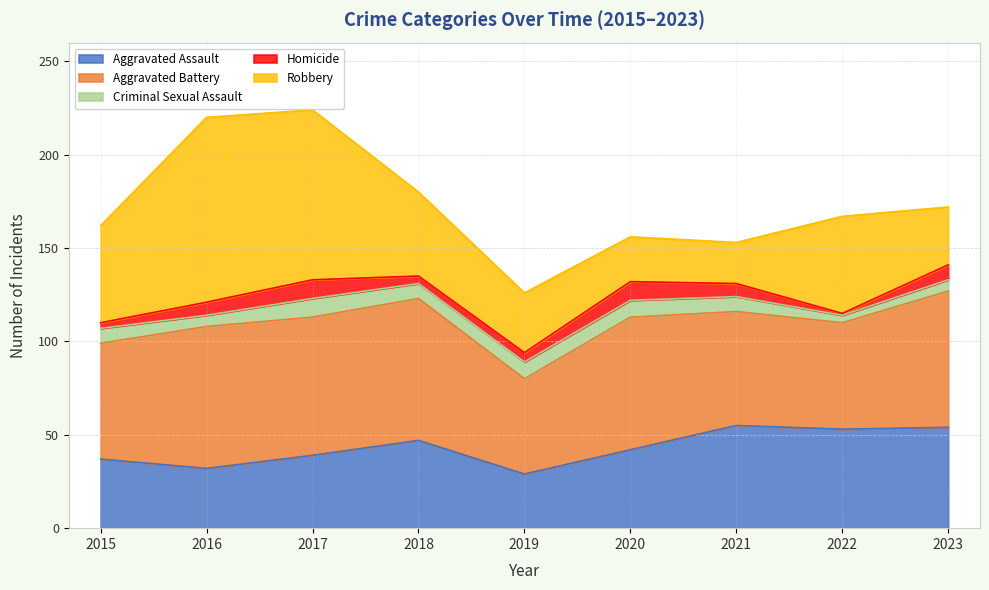

Where is the first local maximum for Aggravated Battery?

2016